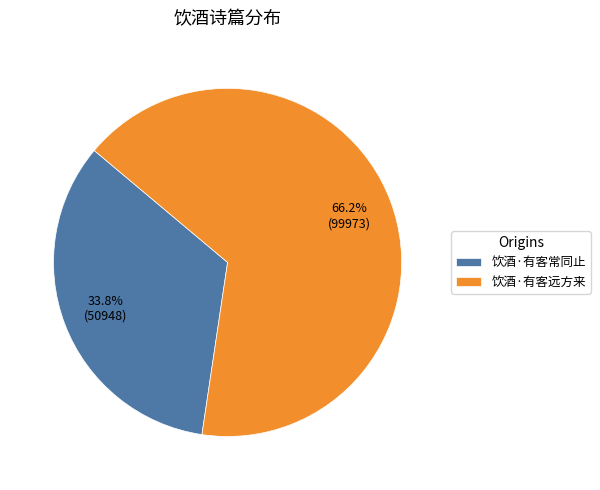

What is the majority slice?

饮酒·有客远方来